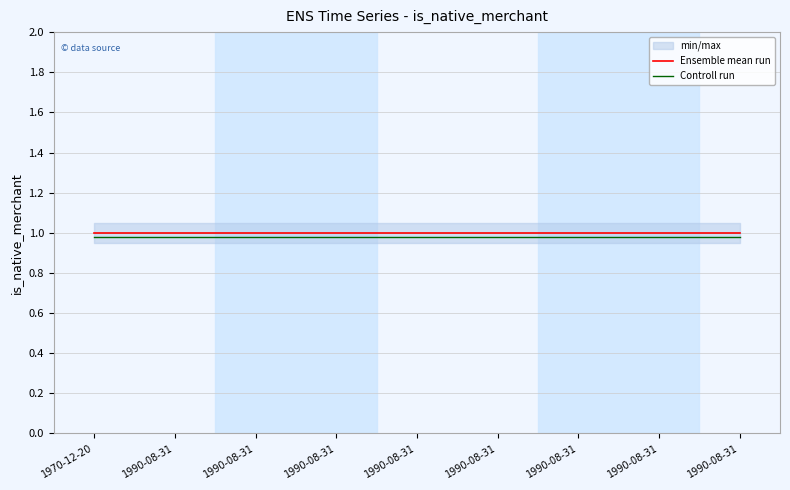

How many lines are shown in the chart?

2